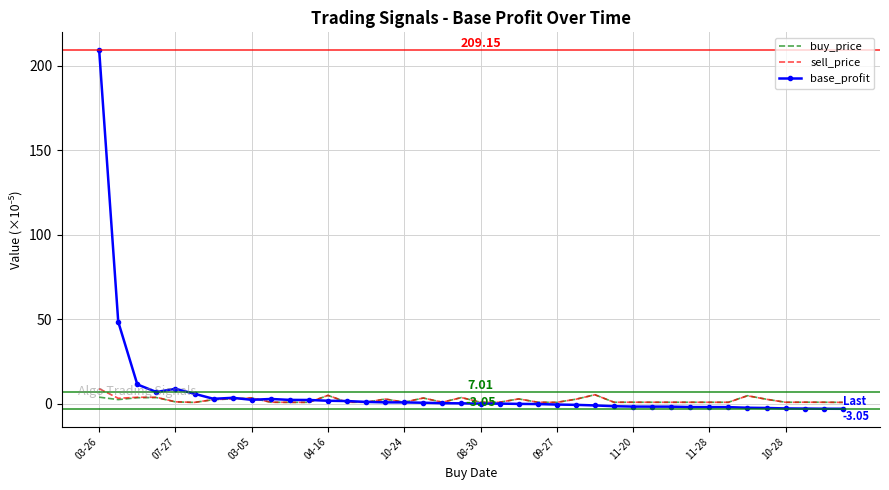

Which series has the widest spread of values?

base_profit